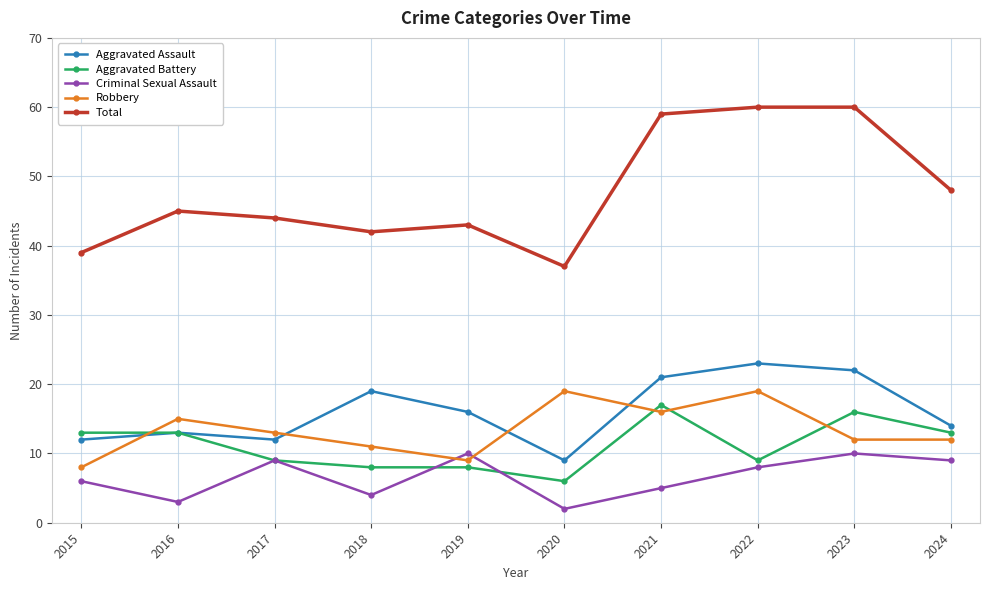

Where is the first local maximum for Aggravated Assault?

2016